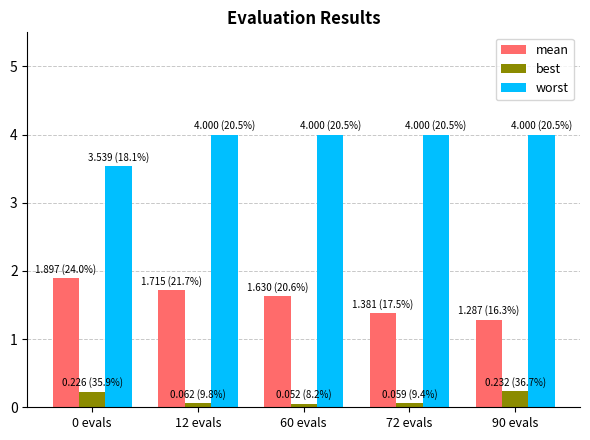

What is the approximate value of best at 60 evals?

0.1